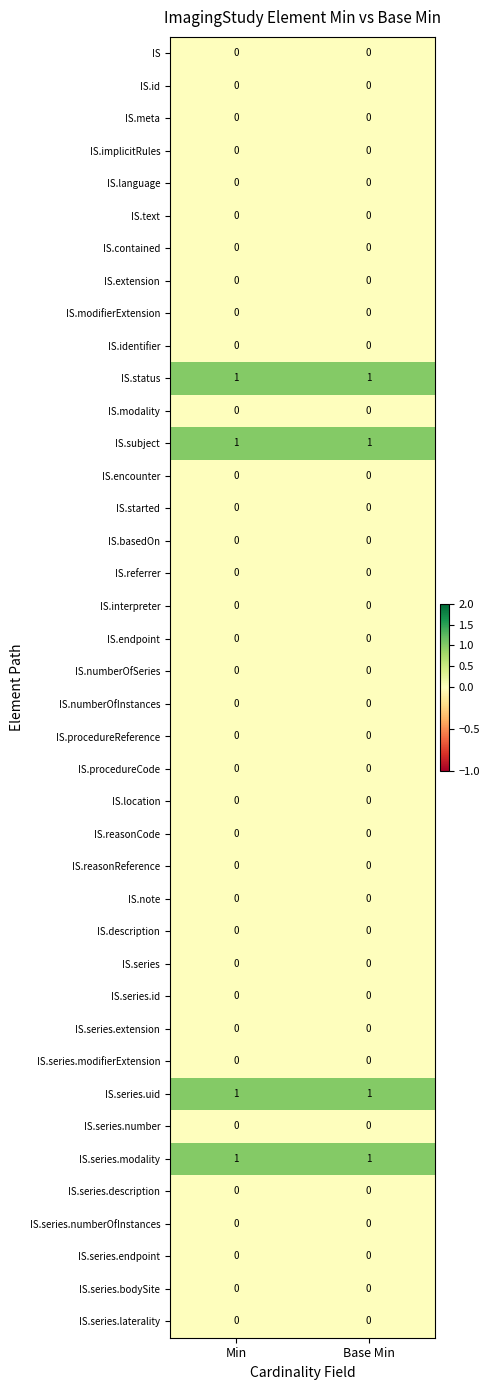

True or false: IS.series.extension has a value of 0 at Base Min.

True